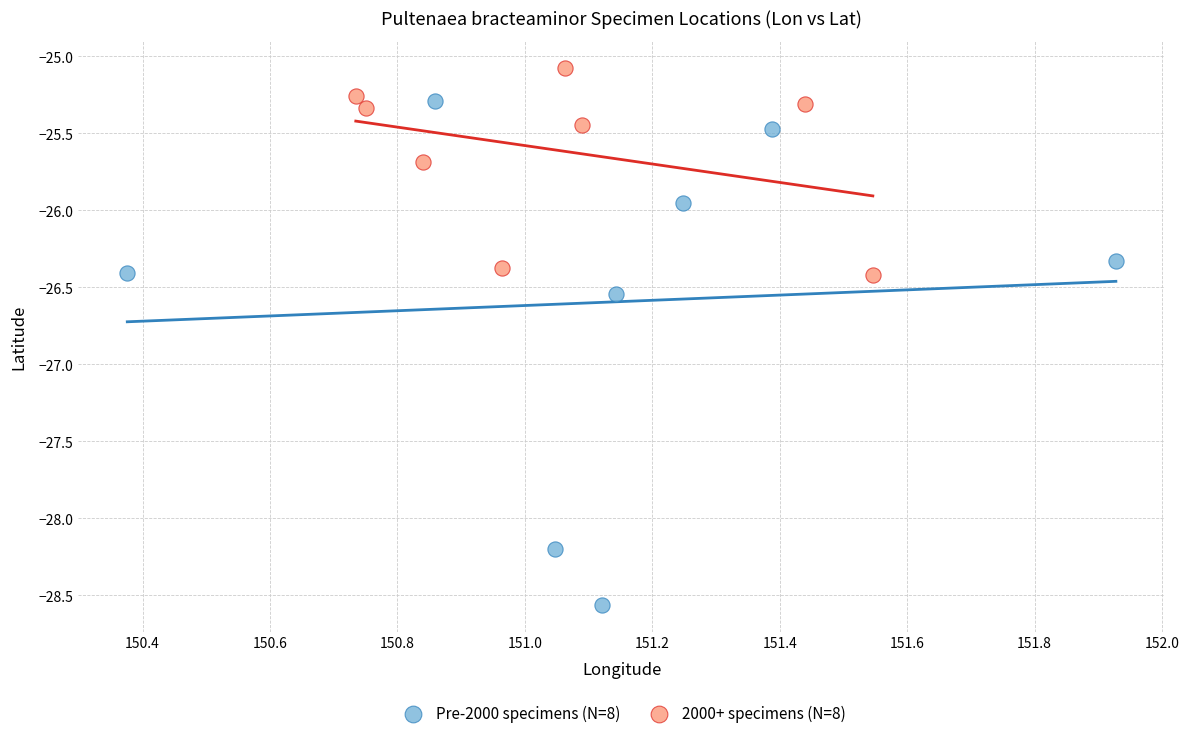

Which series has the largest Y range (max minus min)?

Pre-2000 specimens (N=8)